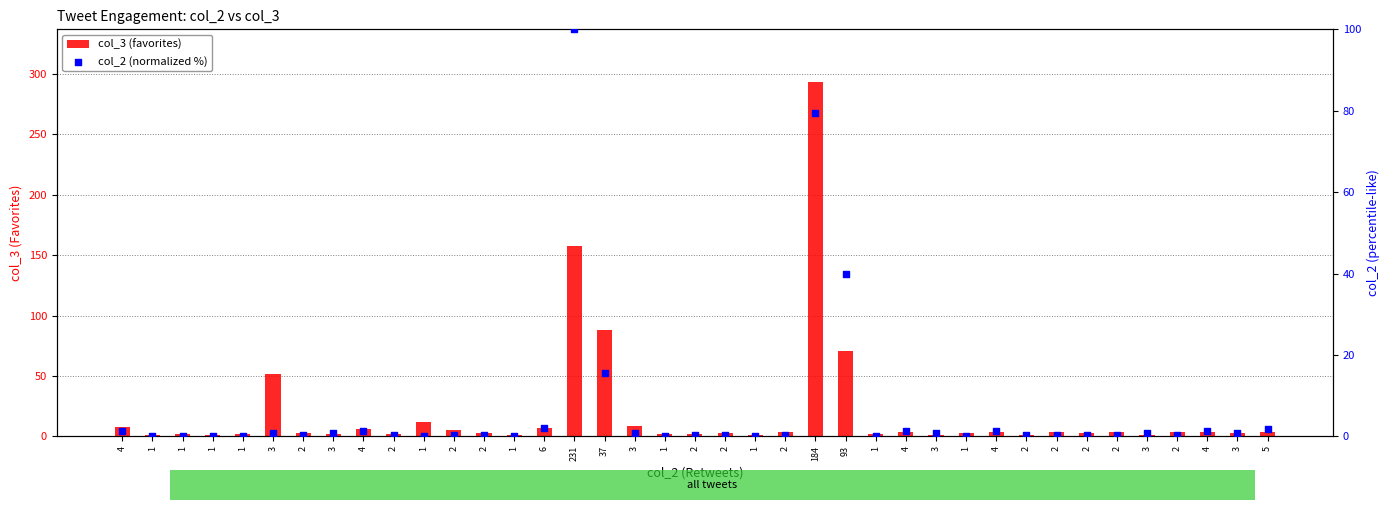

Which series contains the highest Y value?

col_3 (favorites)